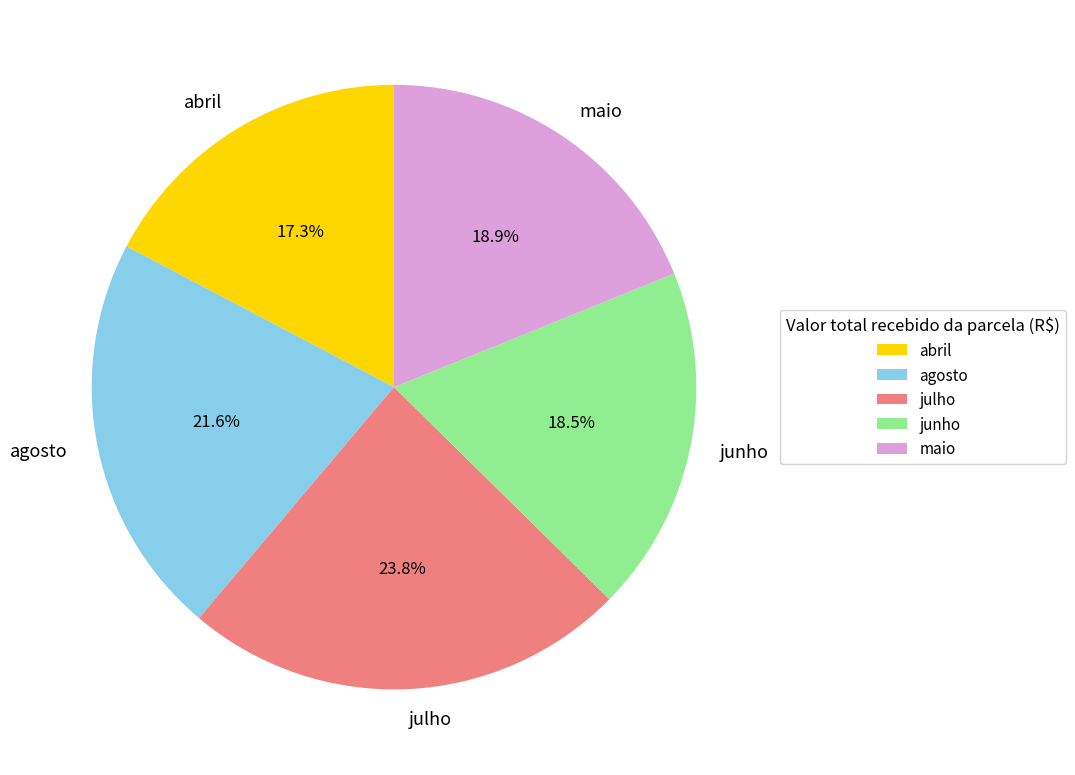

How much of the chart is everything except abril?

82.7%